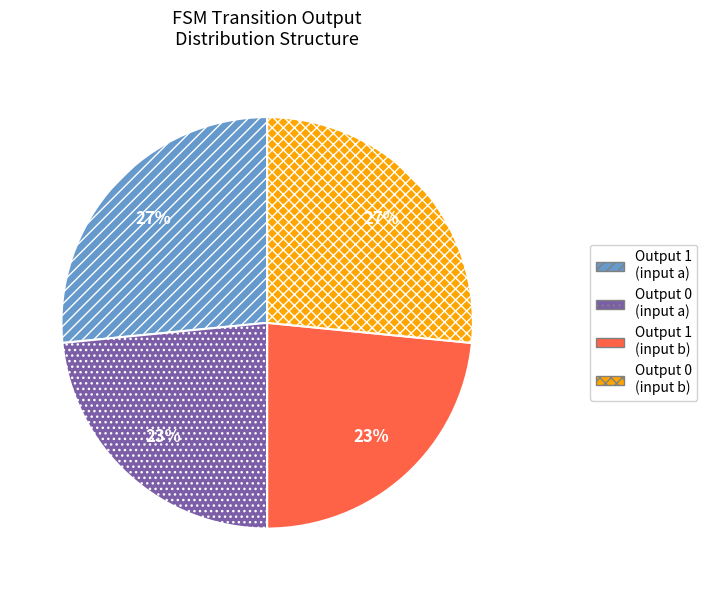

Is it true that Output 0 (input a) is 30% of the pie?

False